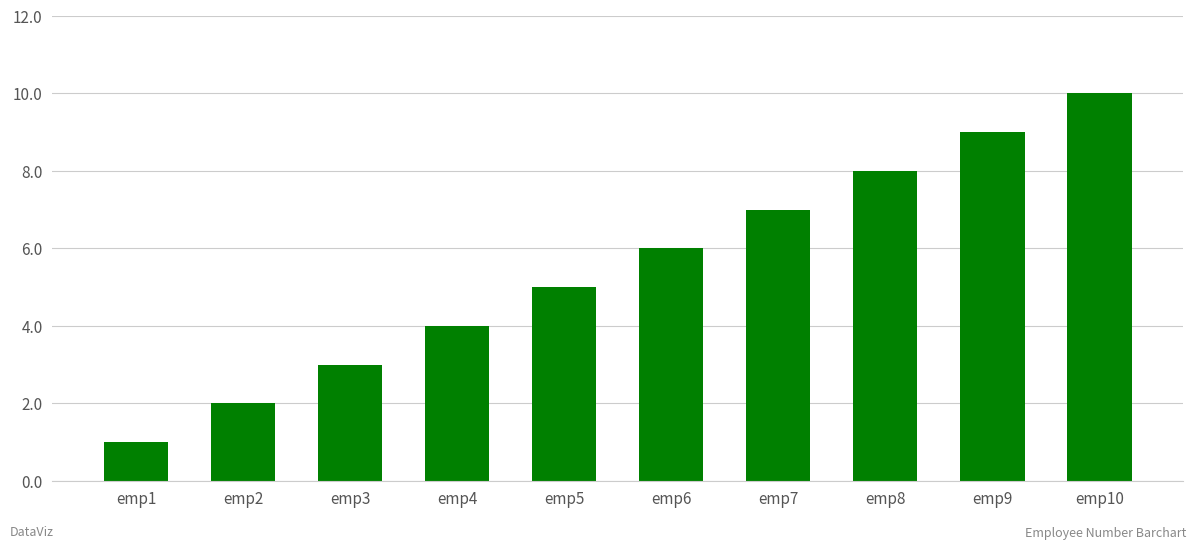

Reading left to right, list all the values displayed in this chart.

emp1=1	emp2=2	emp3=3	emp4=4	emp5=5	emp6=6	emp7=7	emp8=8	emp9=9	emp10=10